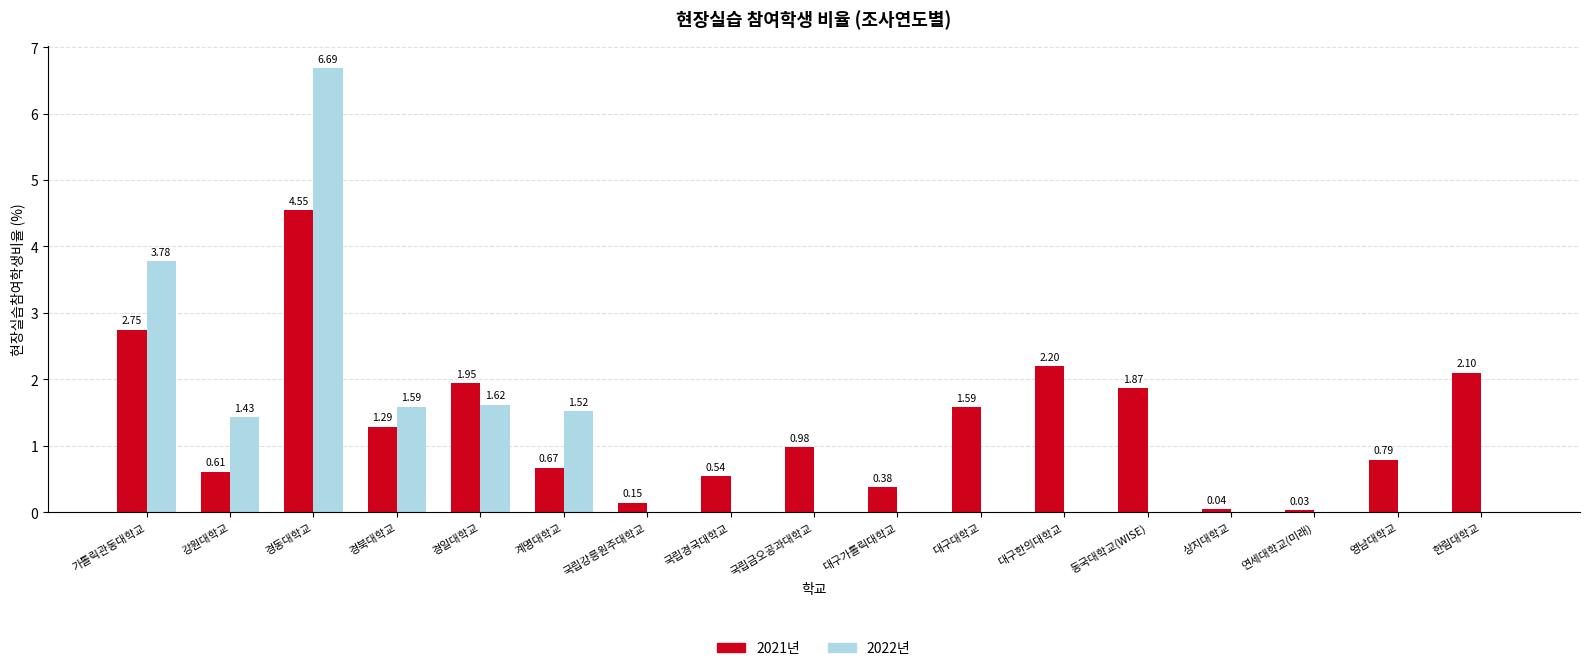

How many series are shown in this chart?

2